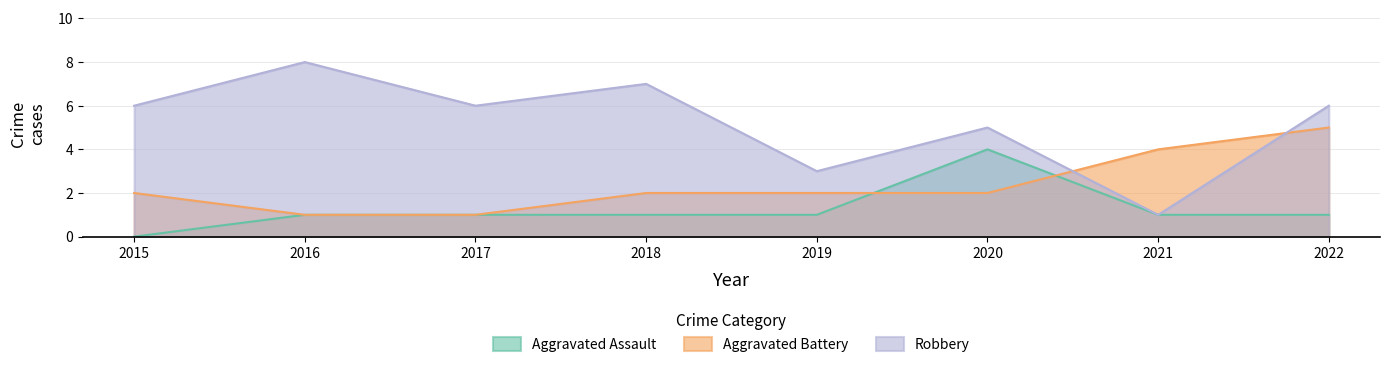

At how many categories does at least one series exceed 7?

1